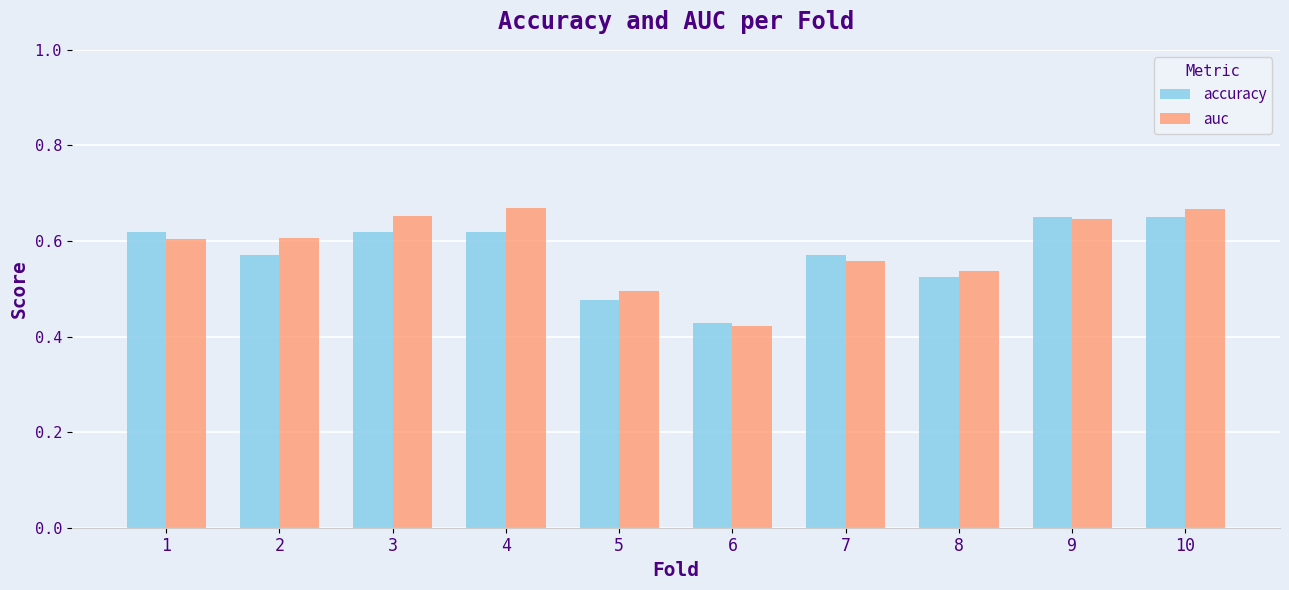

Rank the series by their average value, from lowest to highest.

accuracy, auc